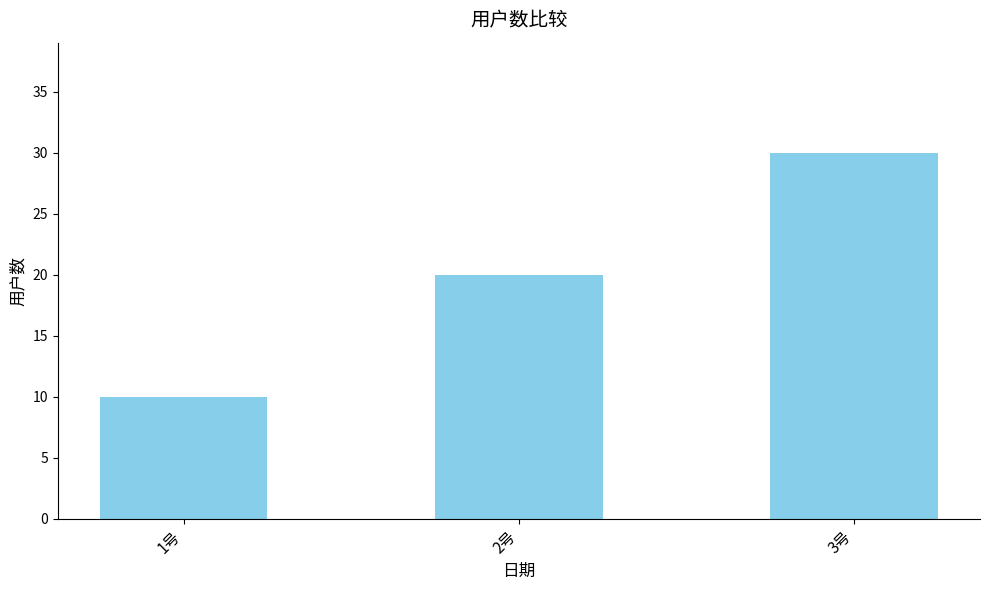

Are the bars horizontal?

No